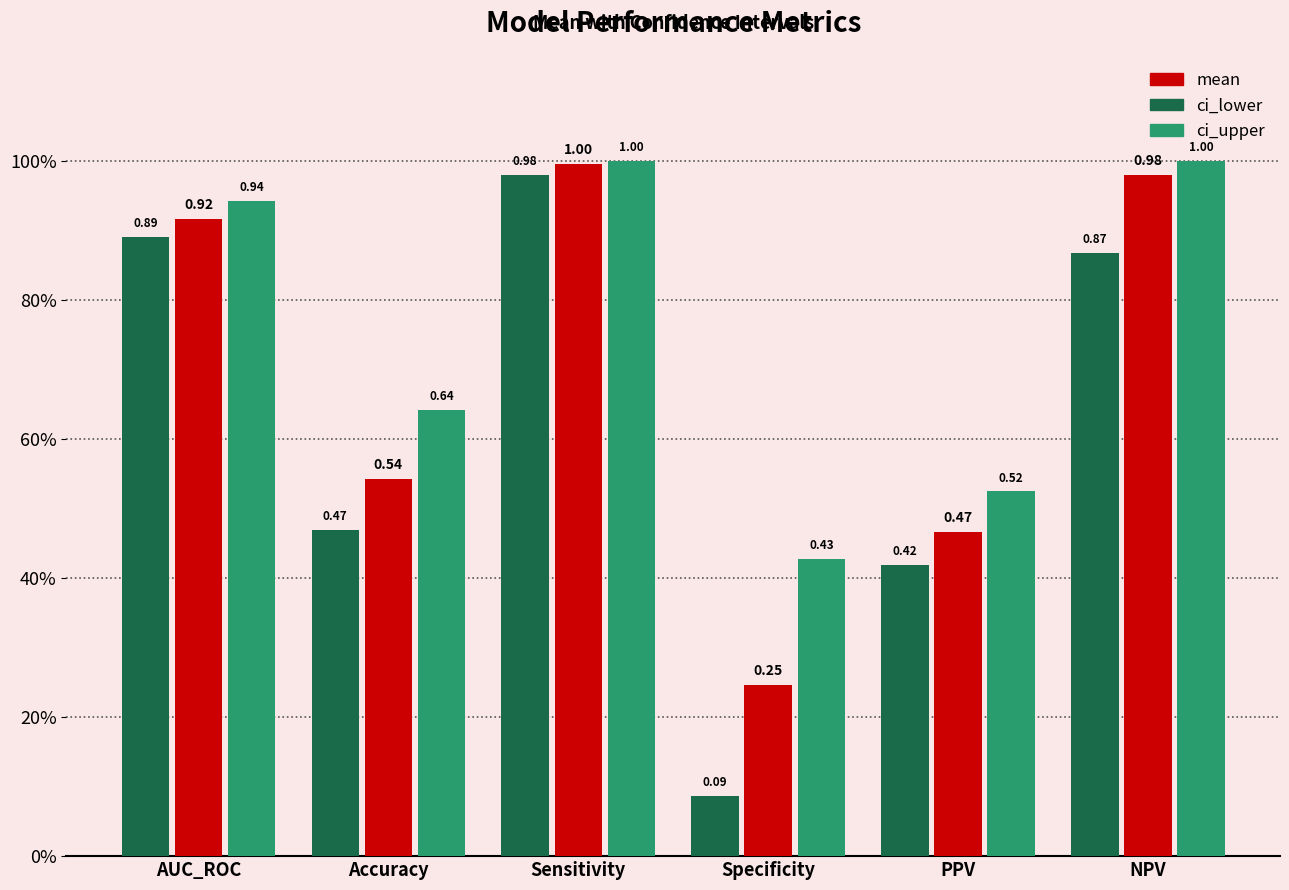

Is the value of ci_lower at PPV greater than the value of mean at PPV?

No